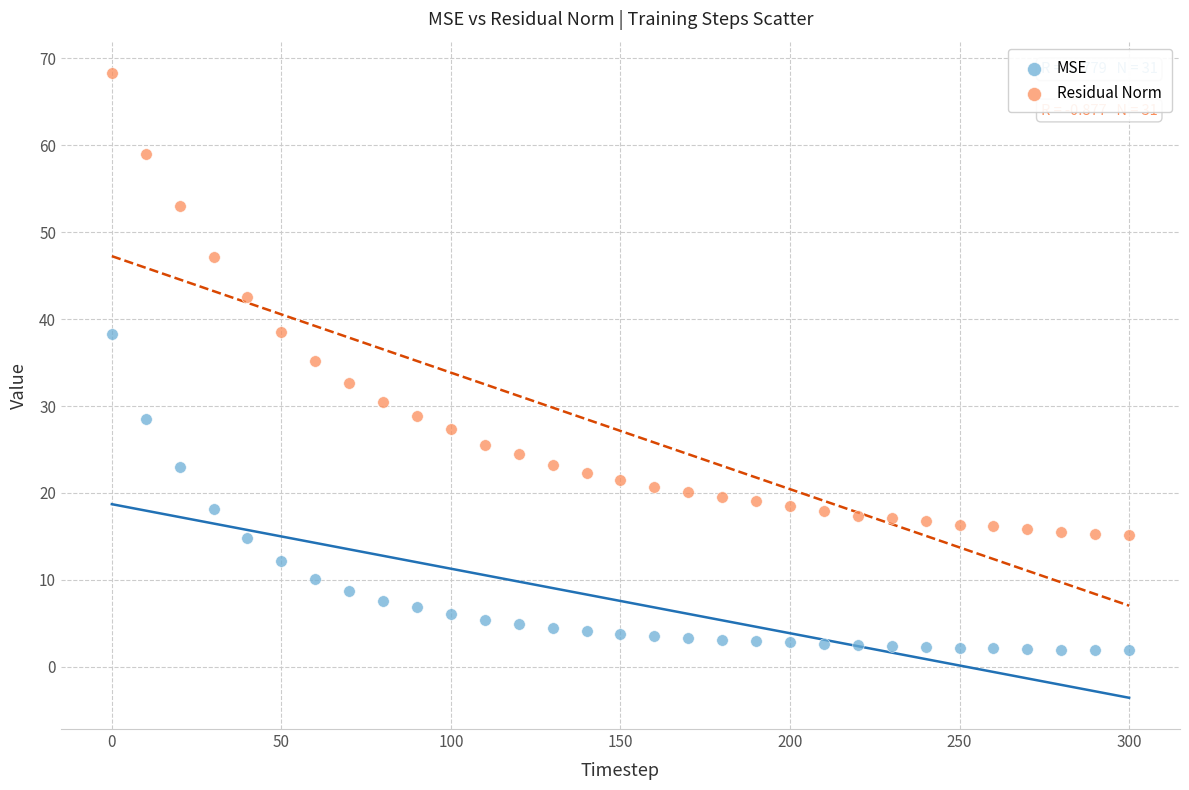

Which series has the largest Y range (max minus min)?

Residual Norm